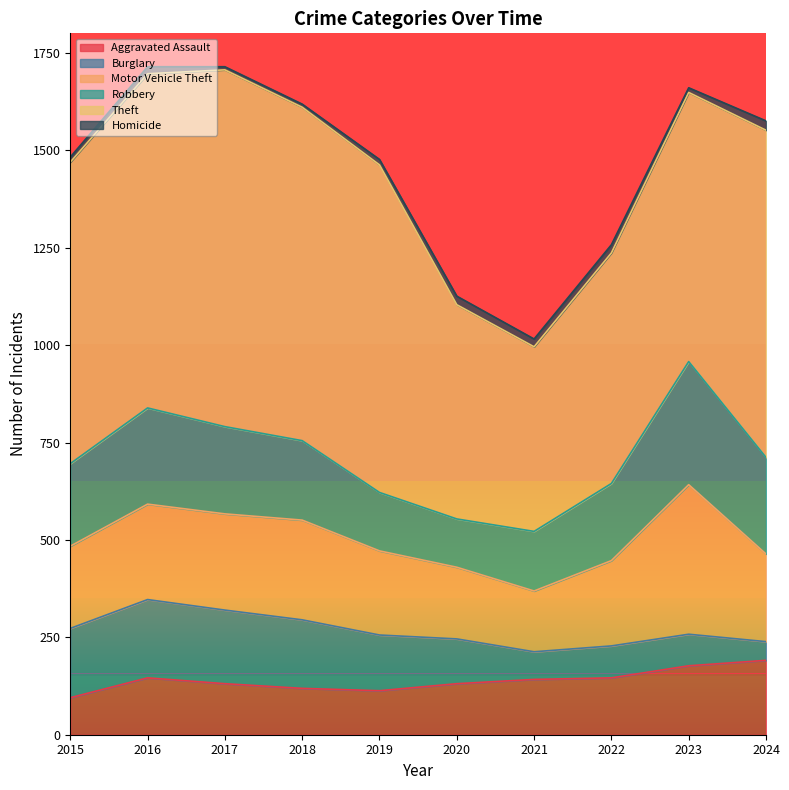

Rank the series by their maximum value, from lowest to highest.

Homicide, Aggravated Assault, Burglary, Robbery, Motor Vehicle Theft, Theft